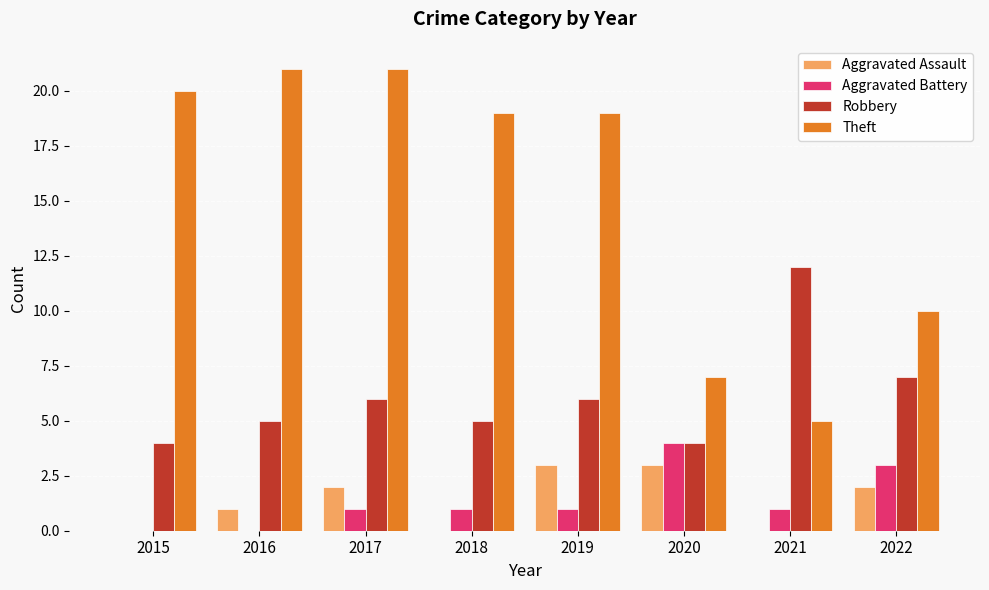

What is the sum of all Aggravated Assault values?

11